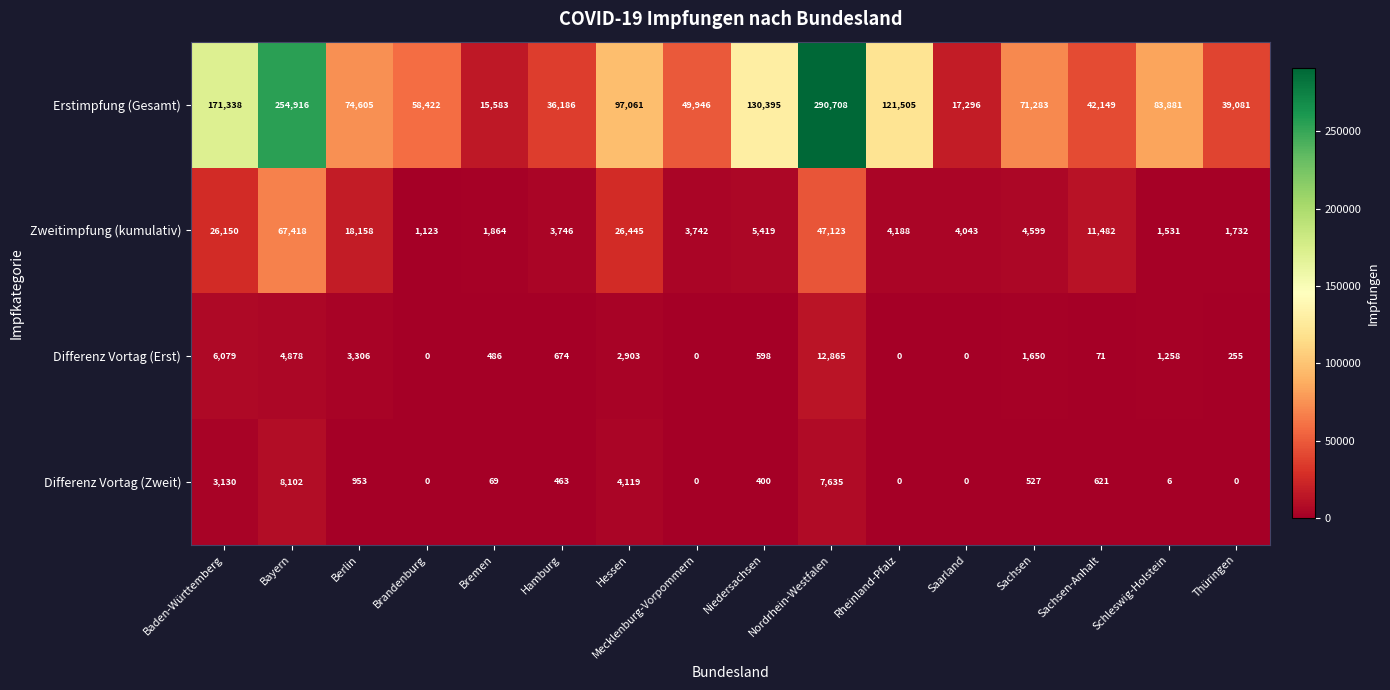

Is it true that Zweitimpfung (kumulativ) equals 26150 at Baden-Württemberg?

True